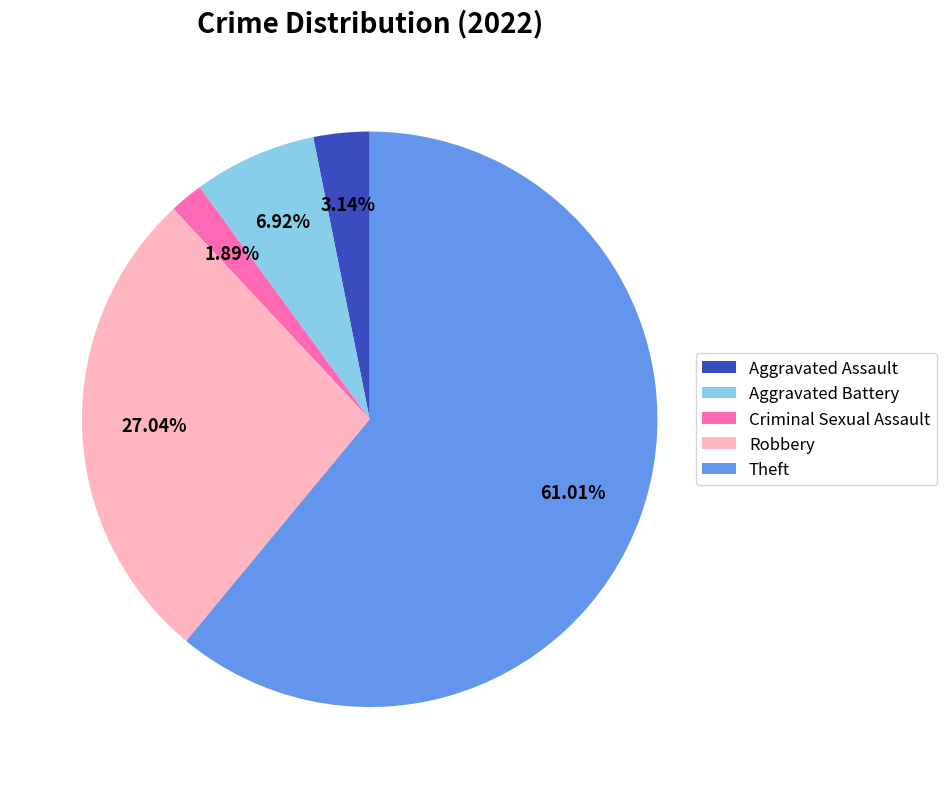

Which has a higher value, Aggravated Assault or Theft?

Theft